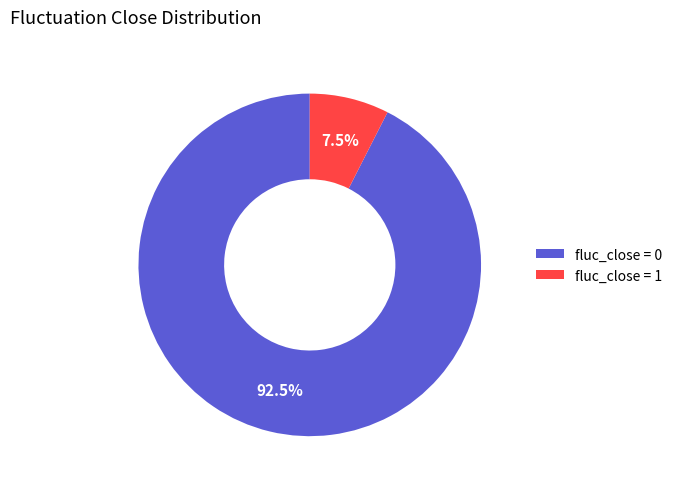

What is the majority slice?

fluc_close = 0